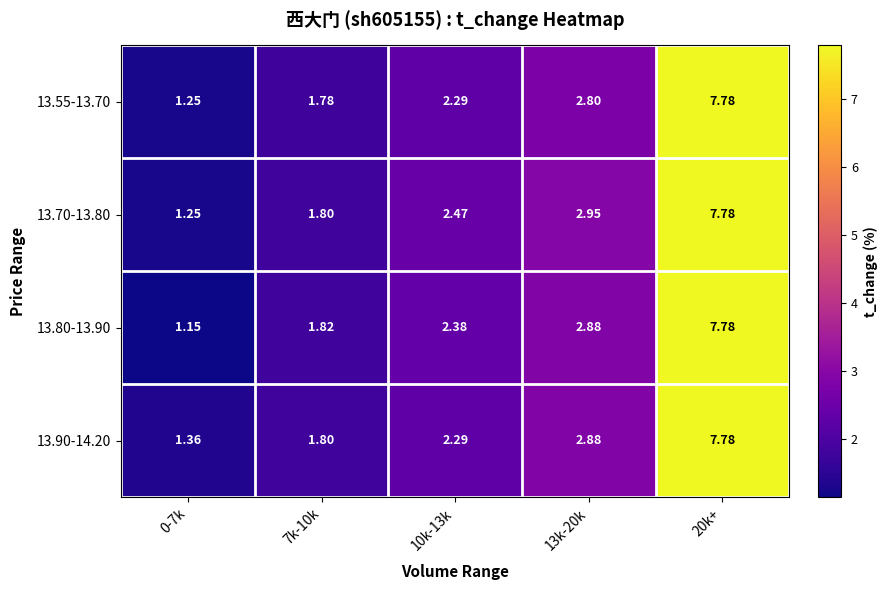

How many data points in 13.80-13.90 are less than 2?

2